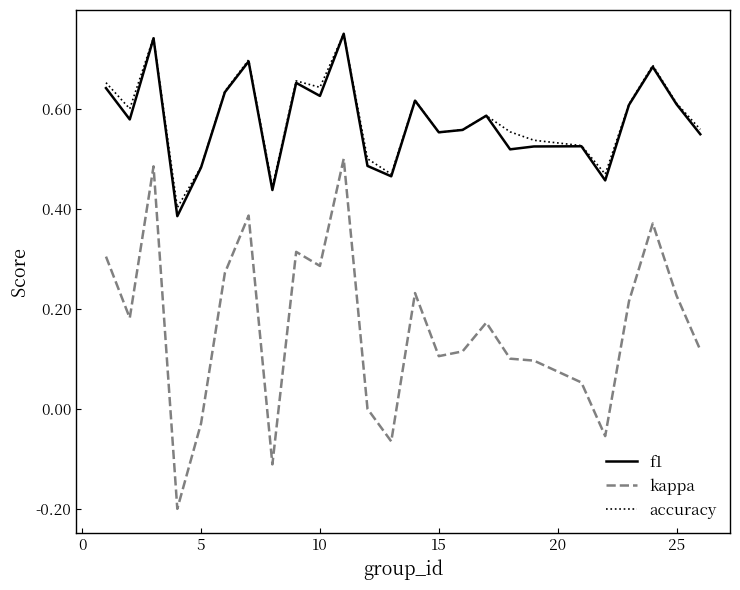

Which series has the largest range (max minus min)?

kappa